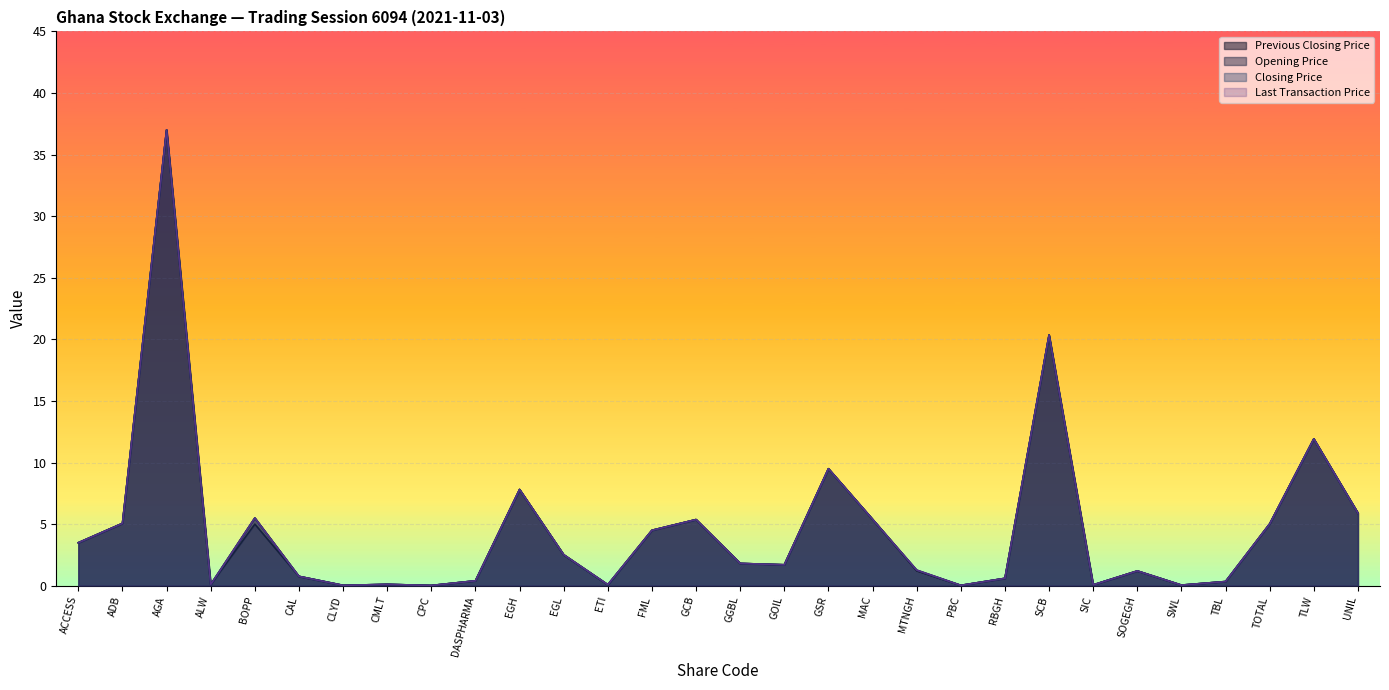

Reading right to left, transcribe all the data shown in this chart.

Previous Closing Price: UNIL=5.9	TLW=11.9	TOTAL=5.0	TBL=0.3	SWL=0.1	SOGEGH=1.2	SIC=0.1	SCB=20.4	RBGH=0.6	PBC=0.0	MTNGH=1.2	MAC=5.4	GSR=9.5	GOIL=1.7	GGBL=1.8	GCB=5.4	FML=4.5	ETI=0.1	EGL=2.5	EGH=7.8	DASPHARMA=0.4	CPC=0.0	CMLT=0.1	CLYD=0.0	CAL=0.8	BOPP=5.5	ALW=0.1	AGA=37.0	ADB=5.1	ACCESS=3.5
Opening Price: UNIL=5.9	TLW=11.9	TOTAL=5.0	TBL=0.3	SWL=0.1	SOGEGH=1.2	SIC=0.1	SCB=20.4	RBGH=0.6	PBC=0.0	MTNGH=1.2	MAC=5.4	GSR=9.5	GOIL=1.7	GGBL=1.8	GCB=5.4	FML=4.5	ETI=0.1	EGL=2.5	EGH=7.8	DASPHARMA=0.4	CPC=0.0	CMLT=0.1	CLYD=0.0	CAL=0.8	BOPP=5.0	ALW=0.1	AGA=37.0	ADB=5.1	ACCESS=3.5
Closing Price: UNIL=5.9	TLW=11.9	TOTAL=5.0	TBL=0.3	SWL=0.1	SOGEGH=1.2	SIC=0.1	SCB=20.4	RBGH=0.6	PBC=0.0	MTNGH=1.3	MAC=5.4	GSR=9.5	GOIL=1.7	GGBL=1.8	GCB=5.4	FML=4.5	ETI=0.1	EGL=2.5	EGH=7.8	DASPHARMA=0.4	CPC=0.0	CMLT=0.1	CLYD=0.0	CAL=0.8	BOPP=5.5	ALW=0.1	AGA=37.0	ADB=5.1	ACCESS=3.5
Last Transaction Price: UNIL=5.9	TLW=11.9	TOTAL=5.0	TBL=0.3	SWL=0.1	SOGEGH=1.2	SIC=0.1	SCB=20.4	RBGH=0.6	PBC=0.0	MTNGH=1.3	MAC=5.4	GSR=9.5	GOIL=1.7	GGBL=1.8	GCB=5.4	FML=4.5	ETI=0.1	EGL=2.5	EGH=7.8	DASPHARMA=0.4	CPC=0.0	CMLT=0.1	CLYD=0.0	CAL=0.8	BOPP=5.5	ALW=0.1	AGA=37.0	ADB=5.1	ACCESS=3.5